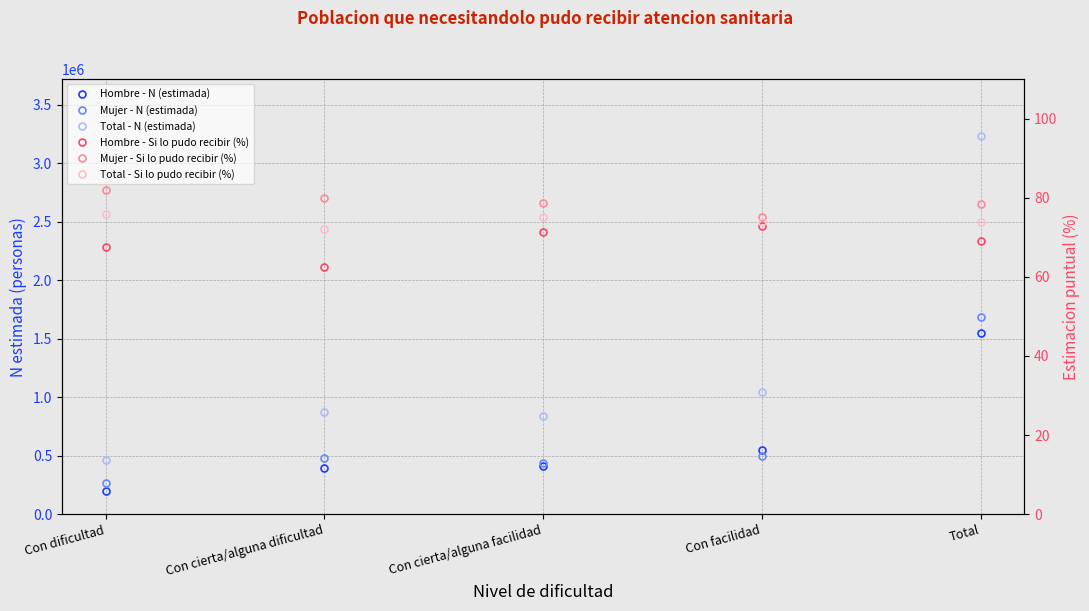

True or false: Hombre - Si lo pudo recibir (%) and Total - N (estimada) intersect in this chart.

False